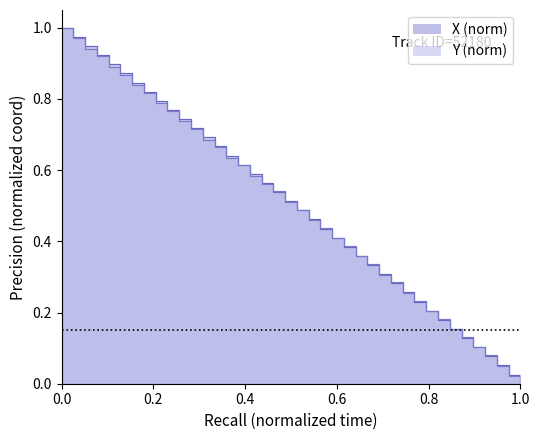

Reading right to left, list all the values displayed in this chart.

X: 0.0	0.0	0.1	0.1	0.1	0.1	0.2	0.2	0.2	0.2	0.3	0.3	0.3	0.3	0.4	0.4	0.4	0.4	0.5	0.5	0.5	0.5	0.6	0.6	0.6	0.6	0.7	0.7	0.7	0.7	0.8	0.8	0.8	0.8	0.9	0.9	0.9	0.9	1.0	1.0
Y: 0.0	0.0	0.1	0.1	0.1	0.1	0.2	0.2	0.2	0.2	0.3	0.3	0.3	0.3	0.4	0.4	0.4	0.4	0.5	0.5	0.5	0.5	0.6	0.6	0.6	0.6	0.7	0.7	0.7	0.7	0.8	0.8	0.8	0.8	0.9	0.9	0.9	0.9	1.0	1.0